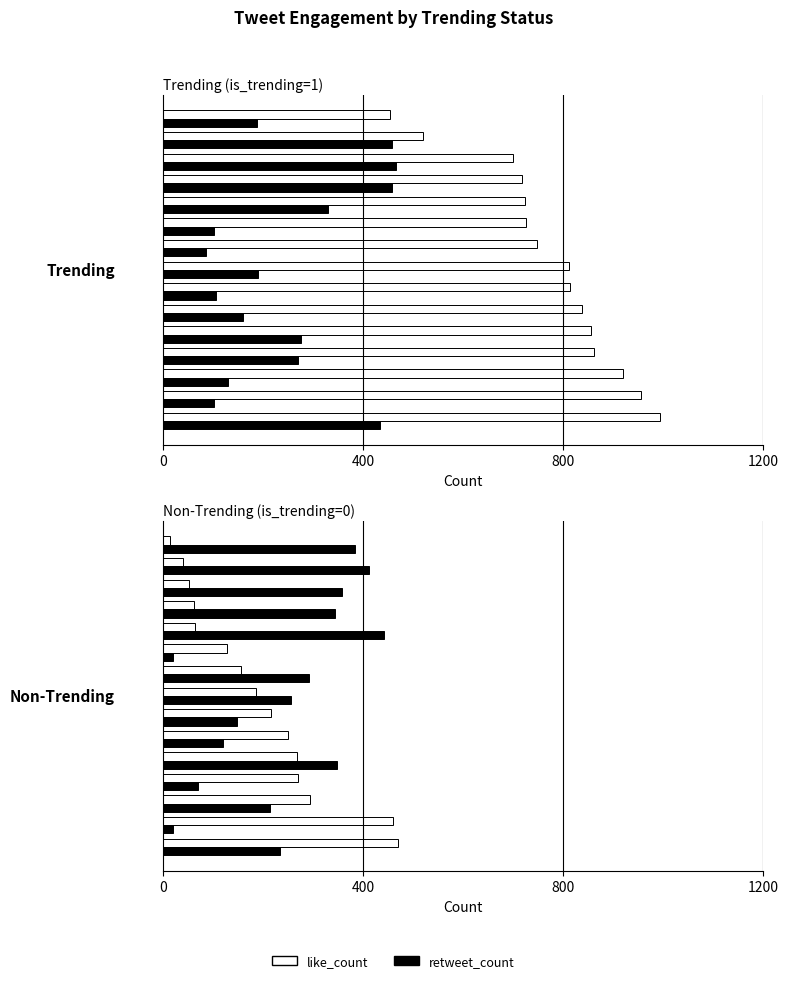

How many bars are there in each group?

2